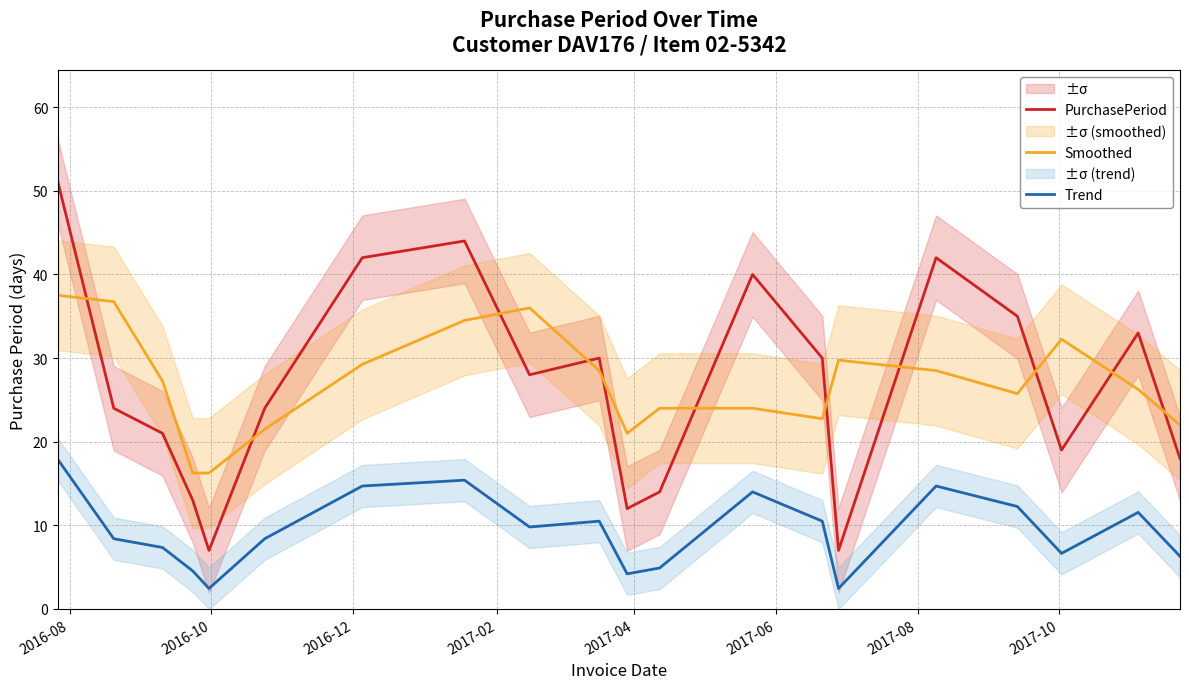

How many times do Smoothed and PurchasePeriod cross each other?

11